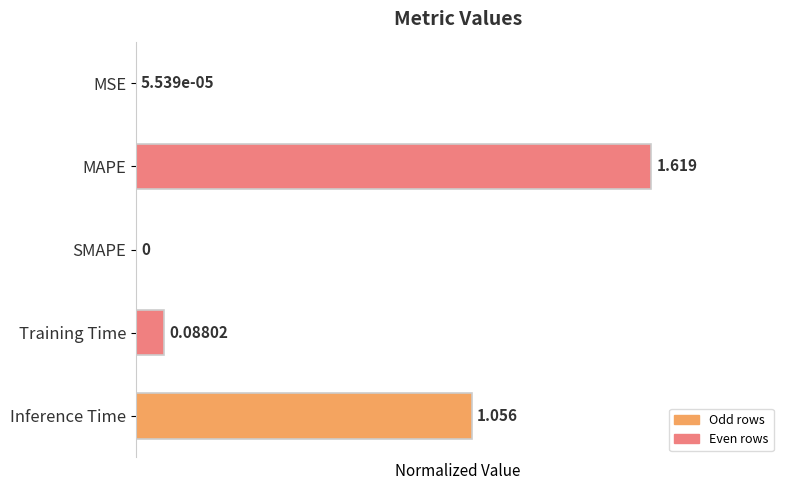

Which label corresponds to the largest value in the chart?

MAPE